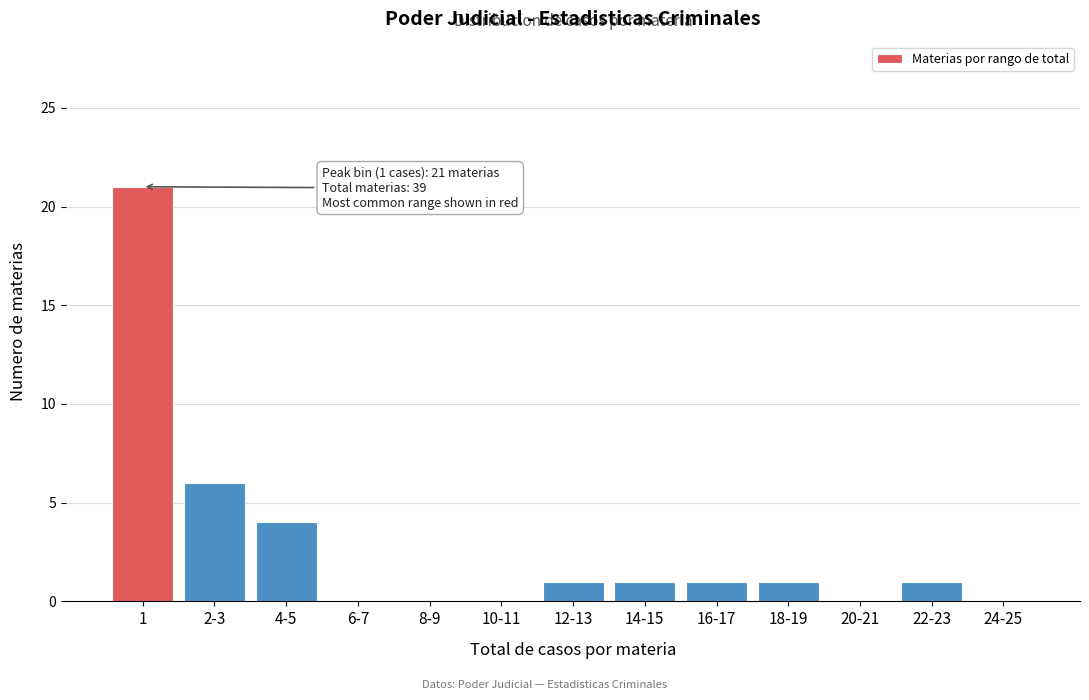

Reading left to right, what are all the values shown in this chart?

1=21	2-3=6	4-5=4	6-7=0	8-9=0	10-11=0	12-13=1	14-15=1	16-17=1	18-19=1	20-21=0	22-23=1	24-25=0